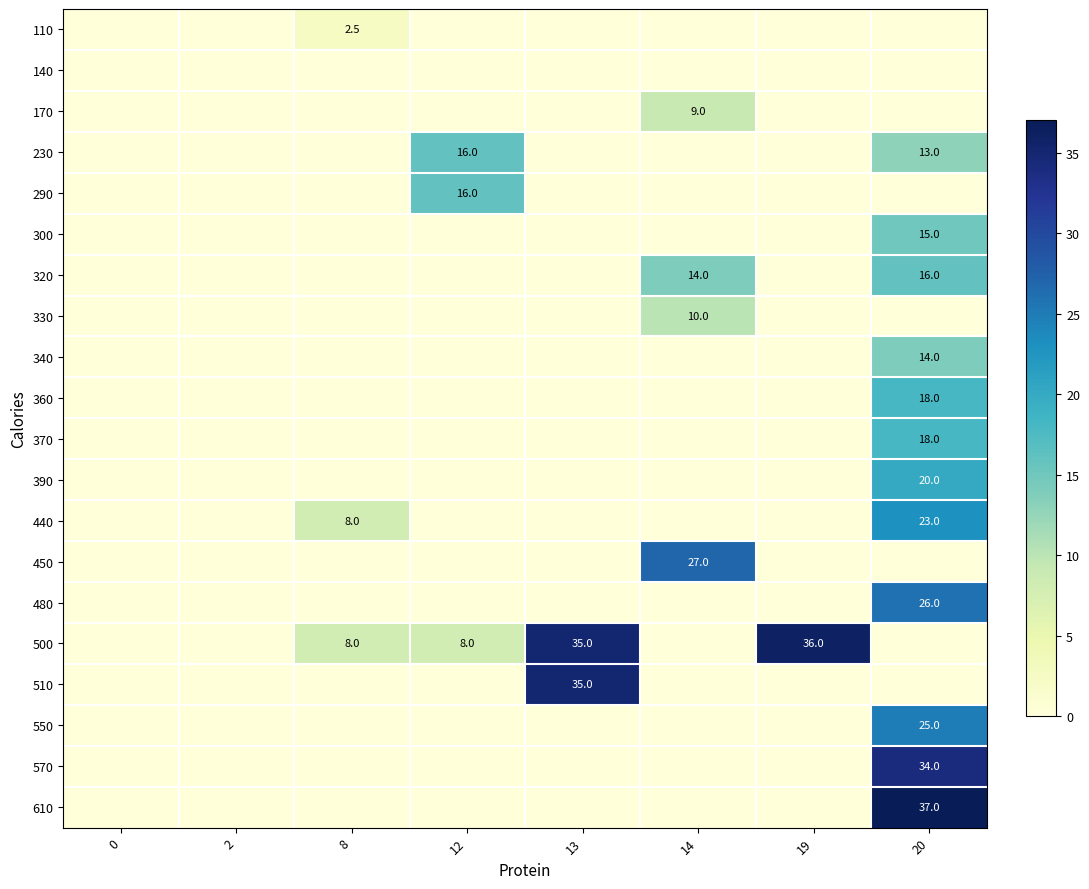

What is the difference between the 230 values at 12 and 20?

3.0